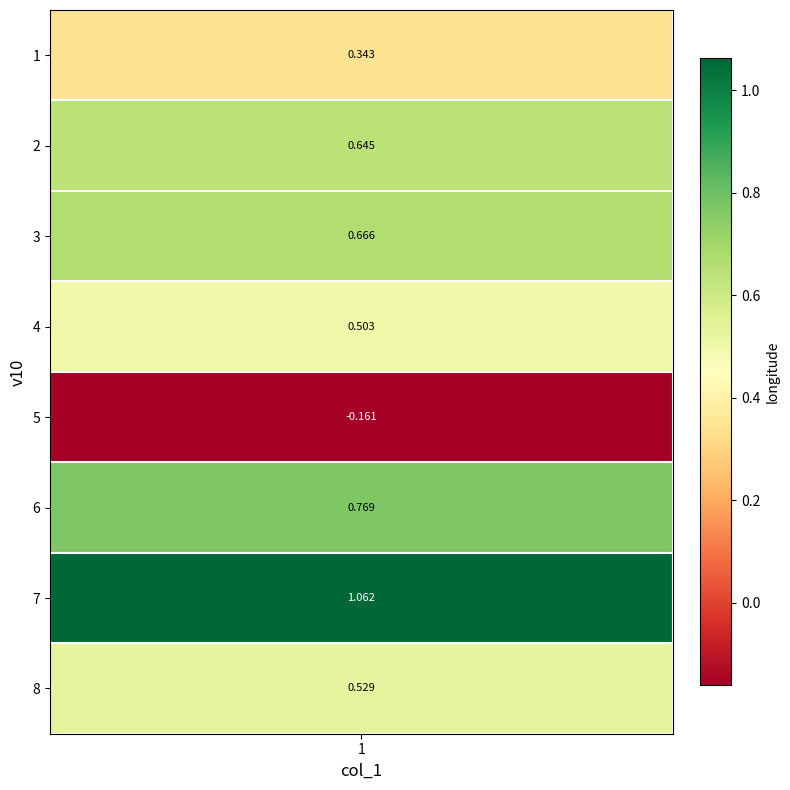

What is the change in value from 4 to 7?

+0.6